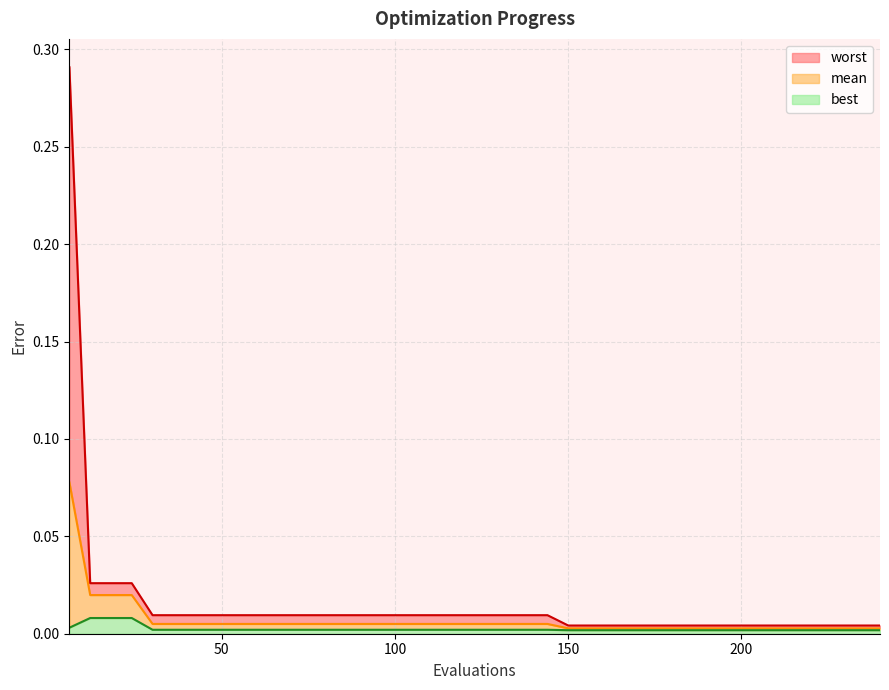

True or false: best has more than 1 interior local peaks.

False